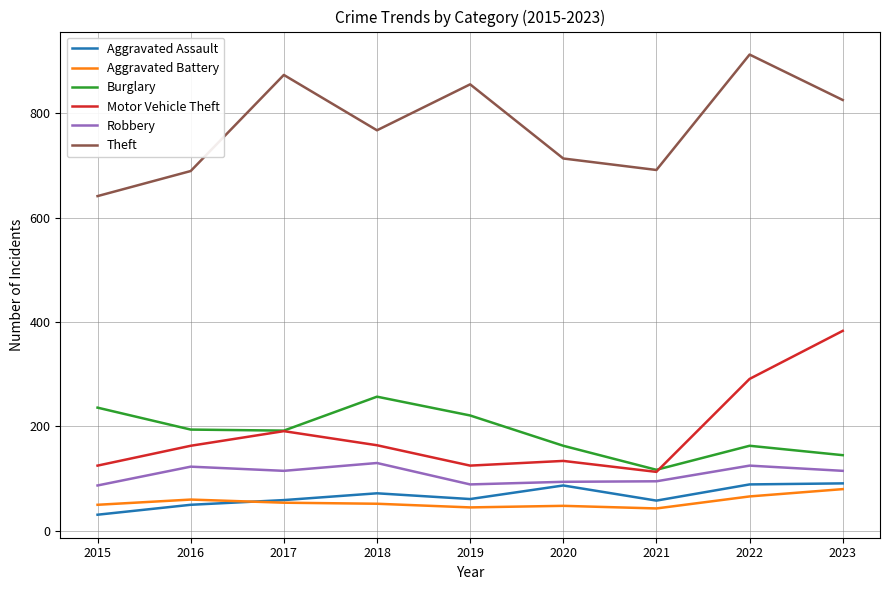

The value of Theft at 2018 is 1348. True or false?

False